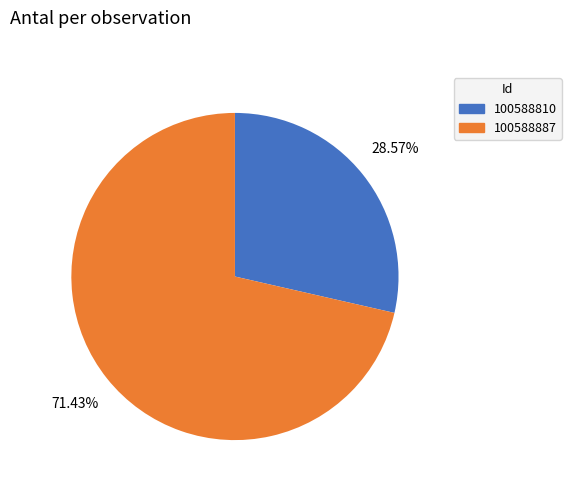

To the nearest percent, what percentage of the pie is 100588810?

29%